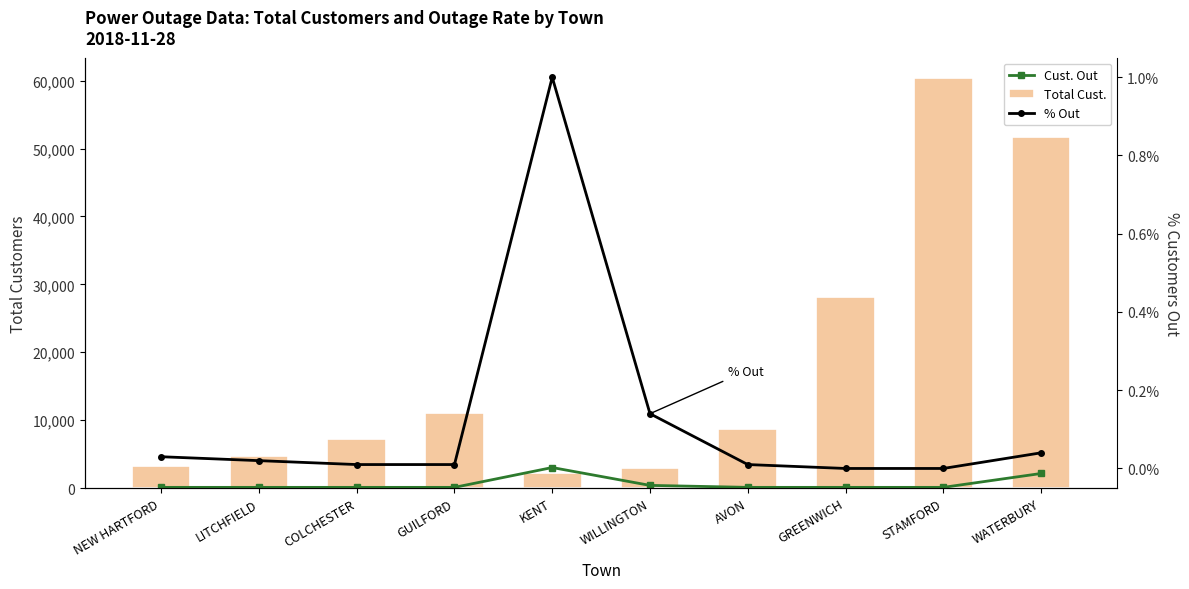

What is the maximum value for % Out?

1.0